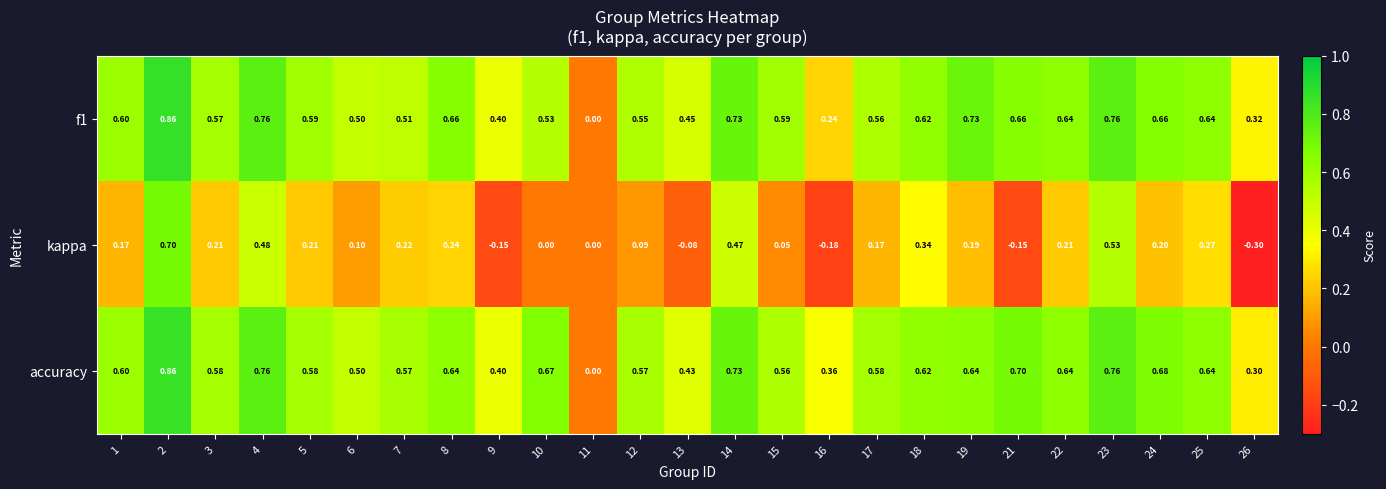

Is the value of f1 at 11 greater than the value of accuracy at 5?

No